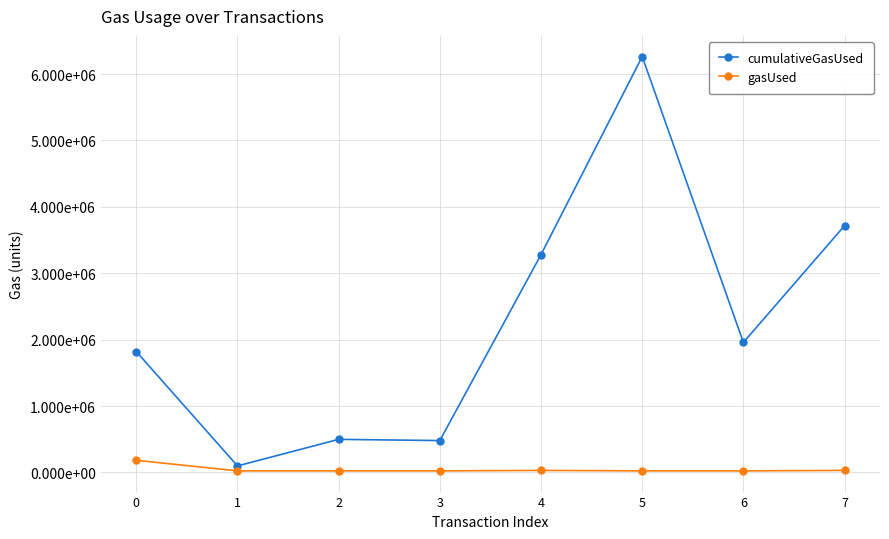

What is the difference between the maximum and second lowest values in the gasUsed series?

159089